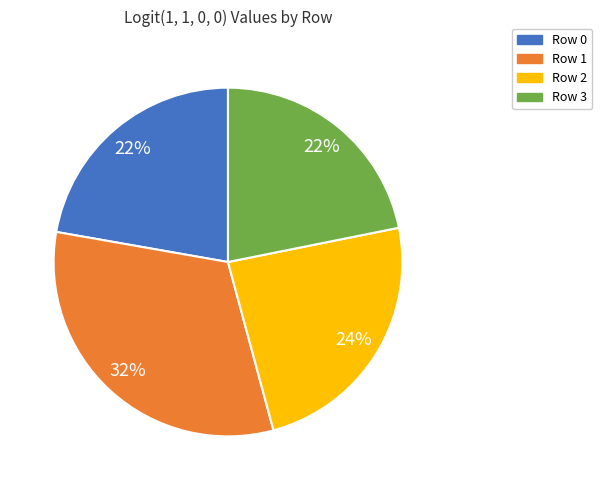

To the nearest percent, what is the combined percentage of Row 1 and Row 2?

56%